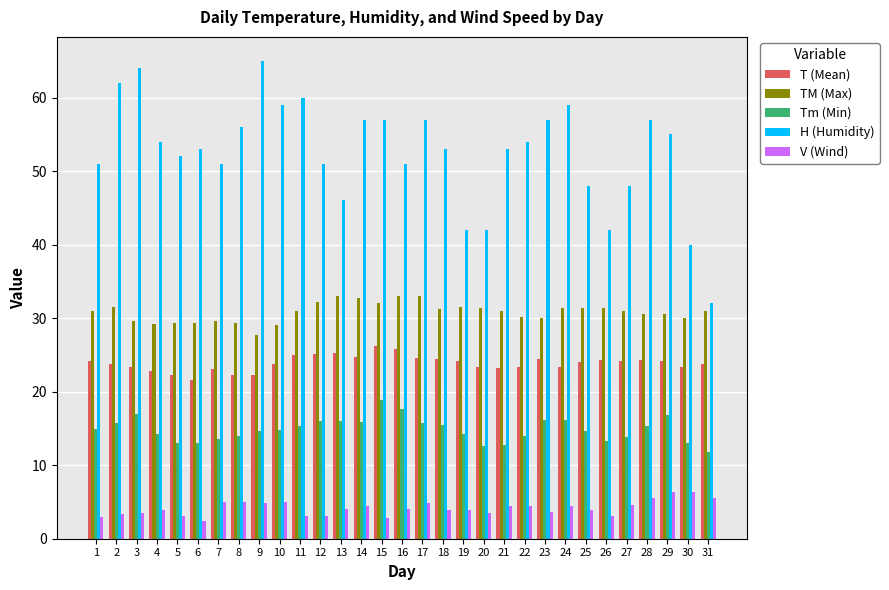

How many groups of bars are there?

31